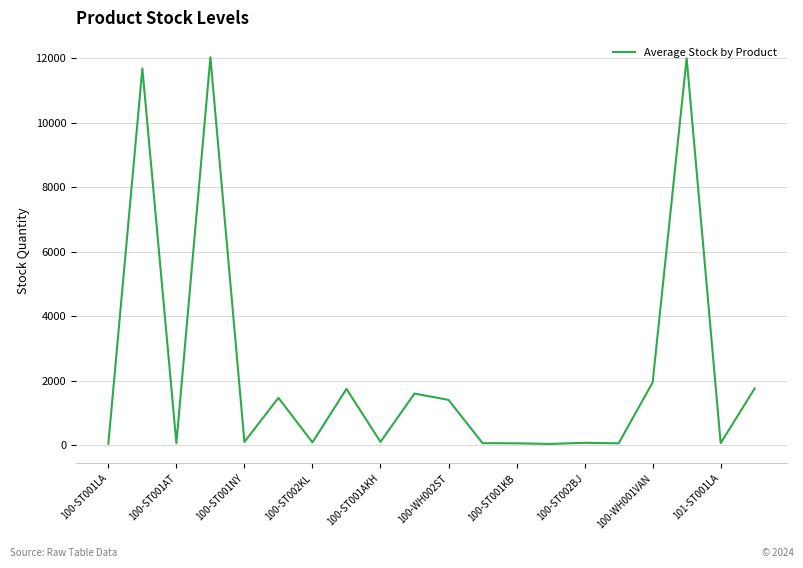

Is this an area chart (filled region under the line)?

No